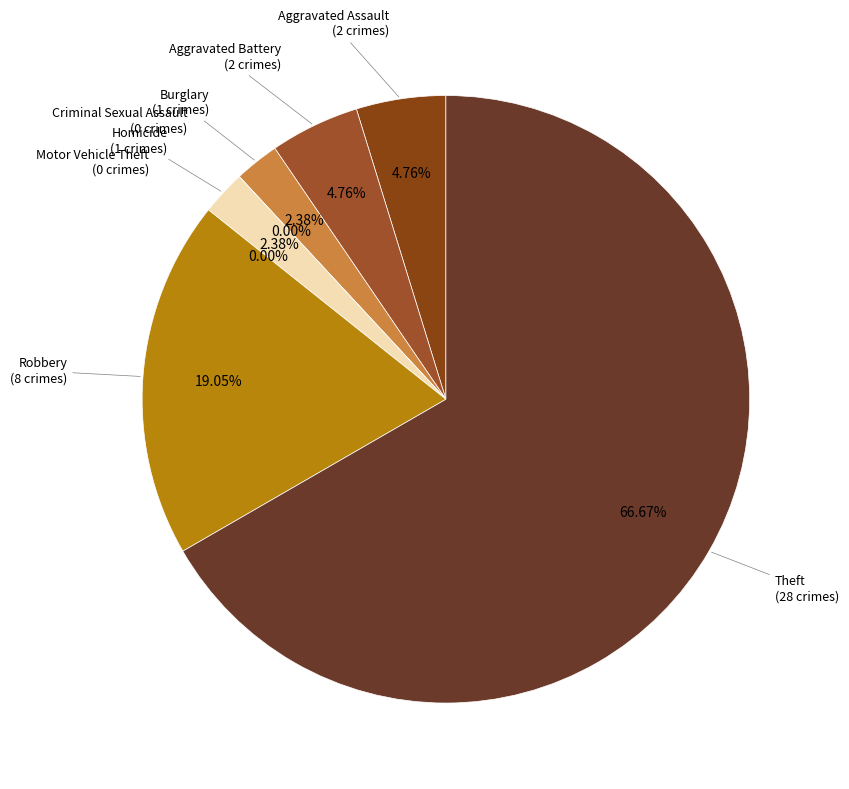

To the nearest percent, what is the difference between the largest and smallest slice percentages?

67%